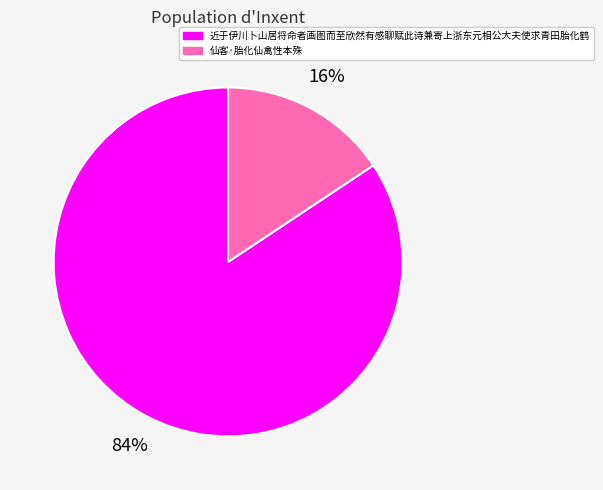

Do 仙客·胎化仙禽性本殊 and 近于伊川卜山居将命者画图而至欣然有感聊赋此诗兼寄上浙东元相公大夫使求青田胎化鹤 together represent more than half of the pie?

Yes